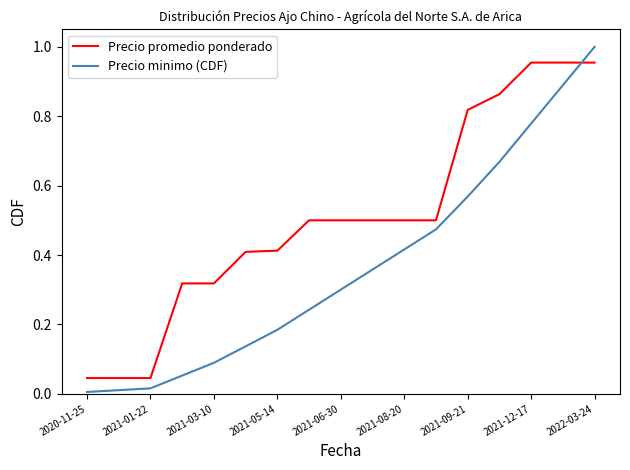

Rank the series by their maximum value, from highest to lowest.

Precio minimo (CDF), Precio promedio ponderado